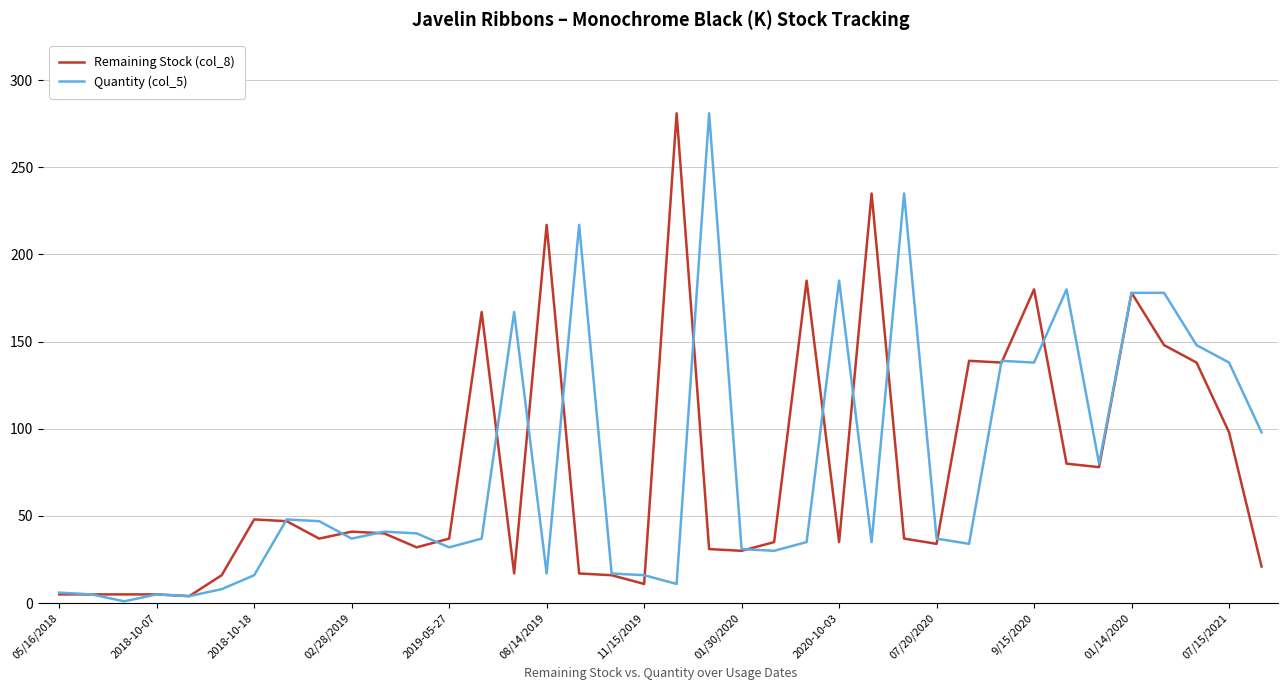

How many lines are shown in the chart?

2